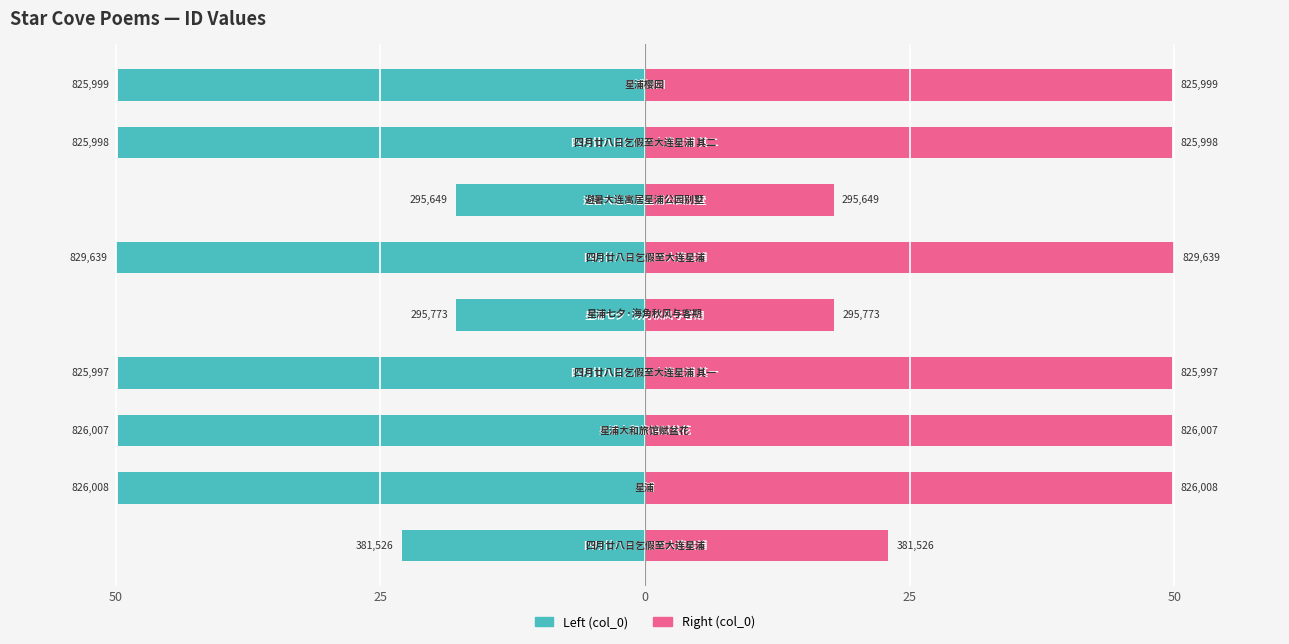

What is the average value of the Right (col_0) series?

39.7